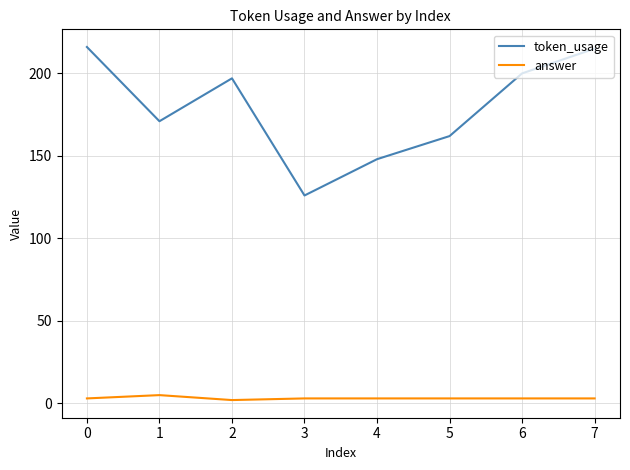

What is the sum of all answer values?

25